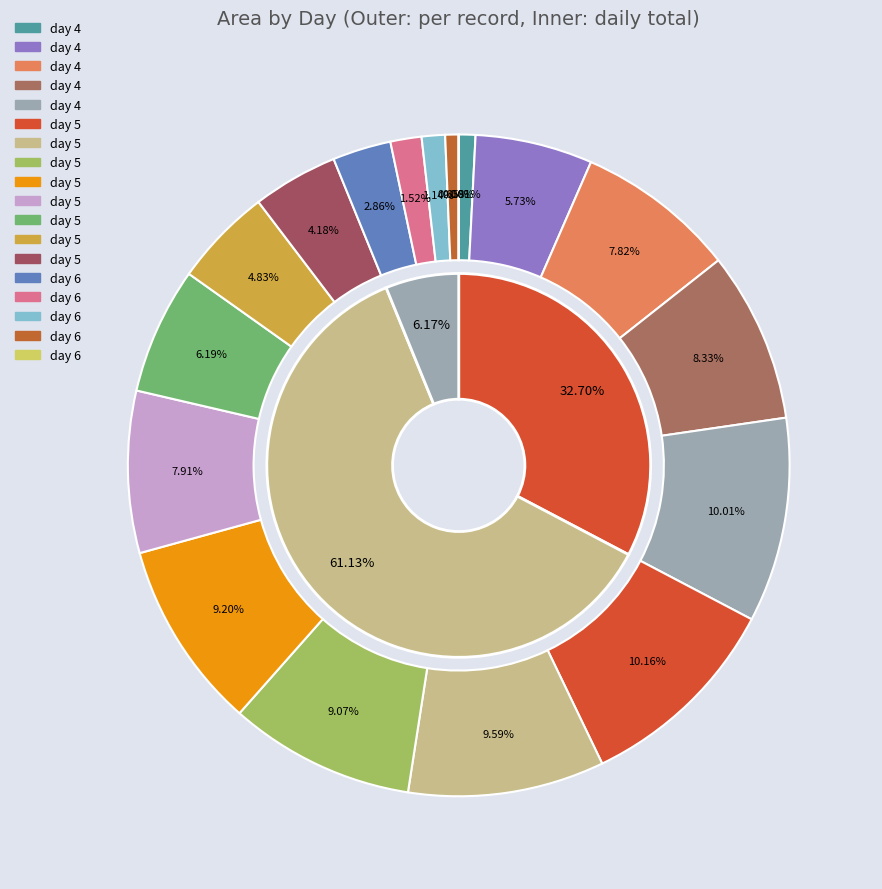

Which category has the smallest portion of the pie?

17